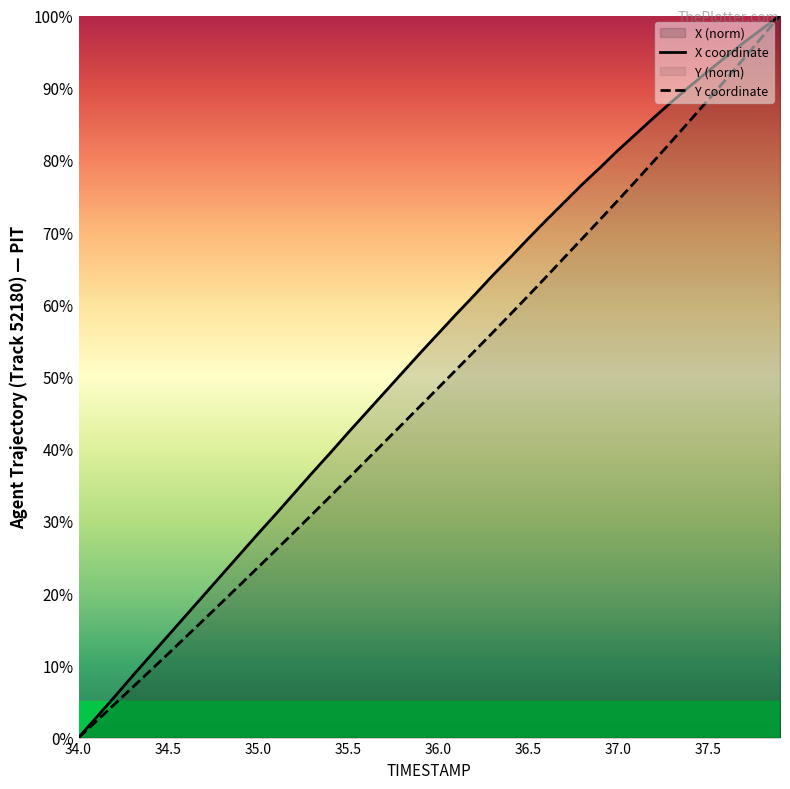

How many values in the Y coordinate series exceed 48?

20